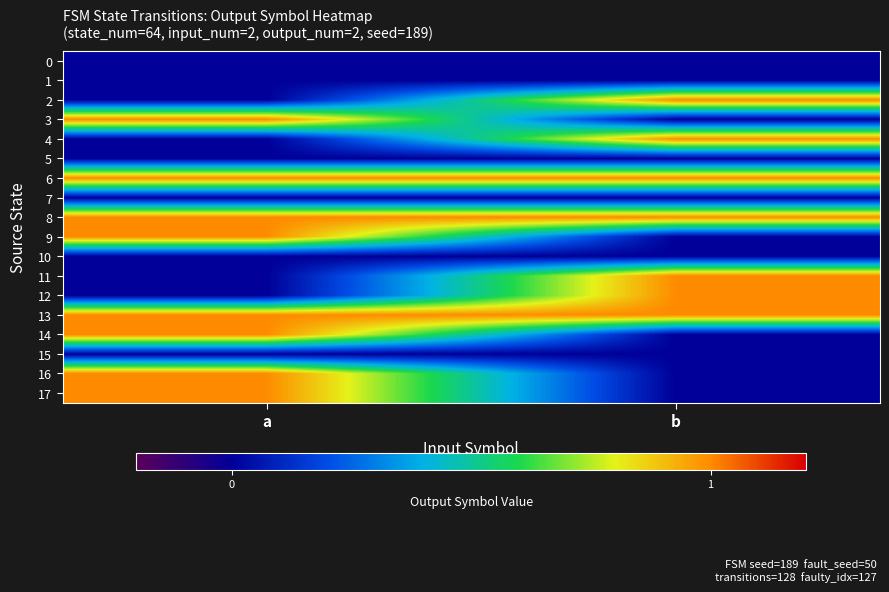

Reading left to right, transcribe all the data shown in this chart.

0: a=0	b=0
1: a=0	b=0
2: a=0	b=1
3: a=1	b=0
4: a=0	b=1
5: a=0	b=0
6: a=1	b=1
7: a=0	b=0
8: a=1	b=1
9: a=1	b=0
10: a=0	b=0
11: a=0	b=1
12: a=0	b=1
13: a=1	b=1
14: a=1	b=0
15: a=0	b=0
16: a=1	b=0
17: a=1	b=0